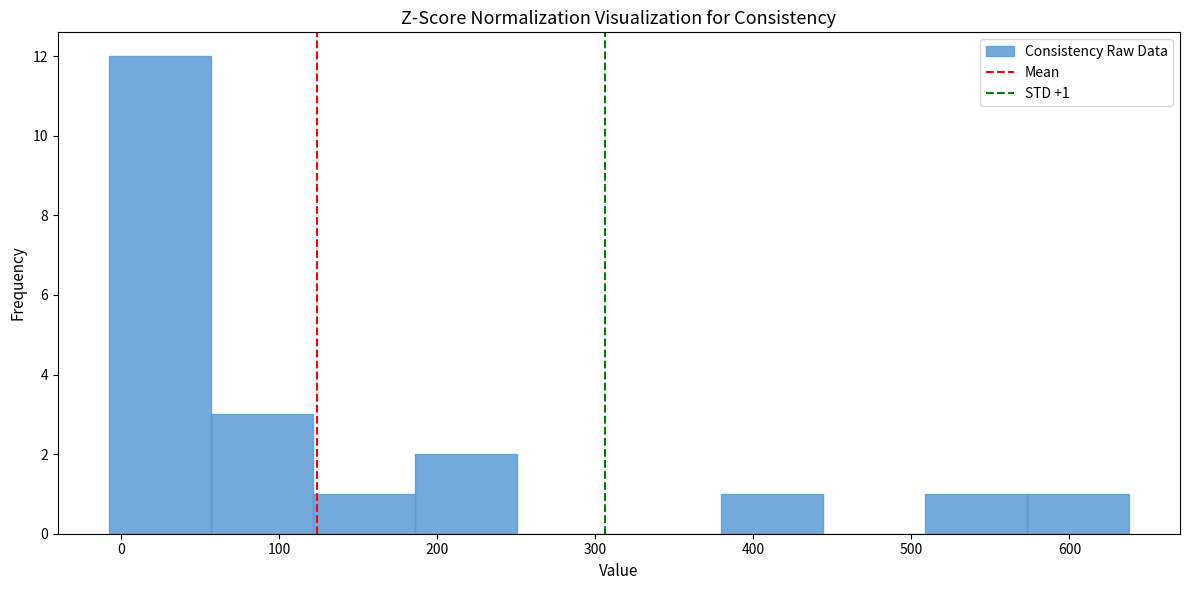

Over which range of the x-axis is the bar tallest?

-10 to 60